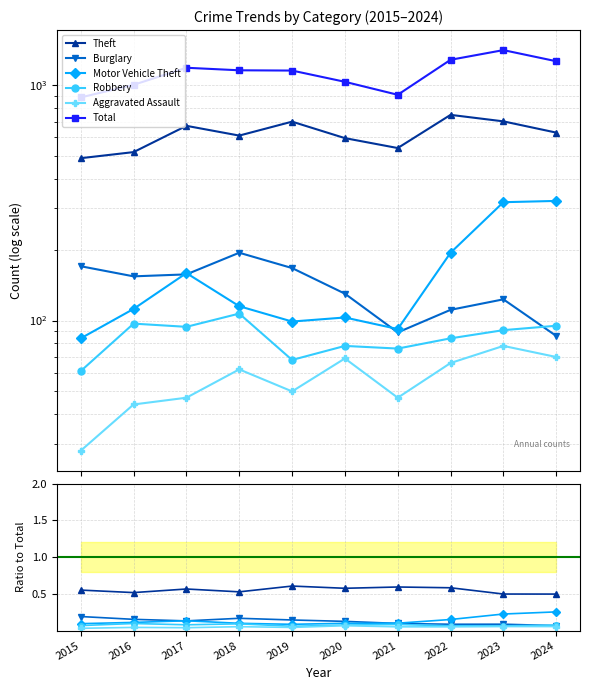

Reading left to right, what are all the values shown in this chart?

Theft: 2015=0.6	2016=0.5	2017=0.6	2018=0.5	2019=0.6	2020=0.6	2021=0.6	2022=0.6	2023=0.5	2024=0.5
Burglary: 2015=0.2	2016=0.2	2017=0.1	2018=0.2	2019=0.1	2020=0.1	2021=0.1	2022=0.1	2023=0.1	2024=0.1
Motor Vehicle Theft: 2015=0.1	2016=0.1	2017=0.1	2018=0.1	2019=0.1	2020=0.1	2021=0.1	2022=0.2	2023=0.2	2024=0.3
Robbery: 2015=0.1	2016=0.1	2017=0.1	2018=0.1	2019=0.1	2020=0.1	2021=0.1	2022=0.1	2023=0.1	2024=0.1
Aggravated Assault: 2015=0.0	2016=0.0	2017=0.0	2018=0.1	2019=0.0	2020=0.1	2021=0.1	2022=0.1	2023=0.1	2024=0.1
Total: 2015=886.0	2016=1002.0	2017=1184.0	2018=1155.0	2019=1152.0	2020=1032.0	2021=909.0	2022=1280.0	2023=1407.0	2024=1262.0